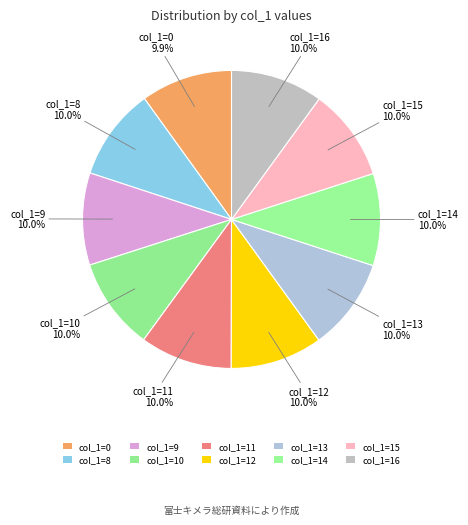

Count the number of slices in the pie.

10